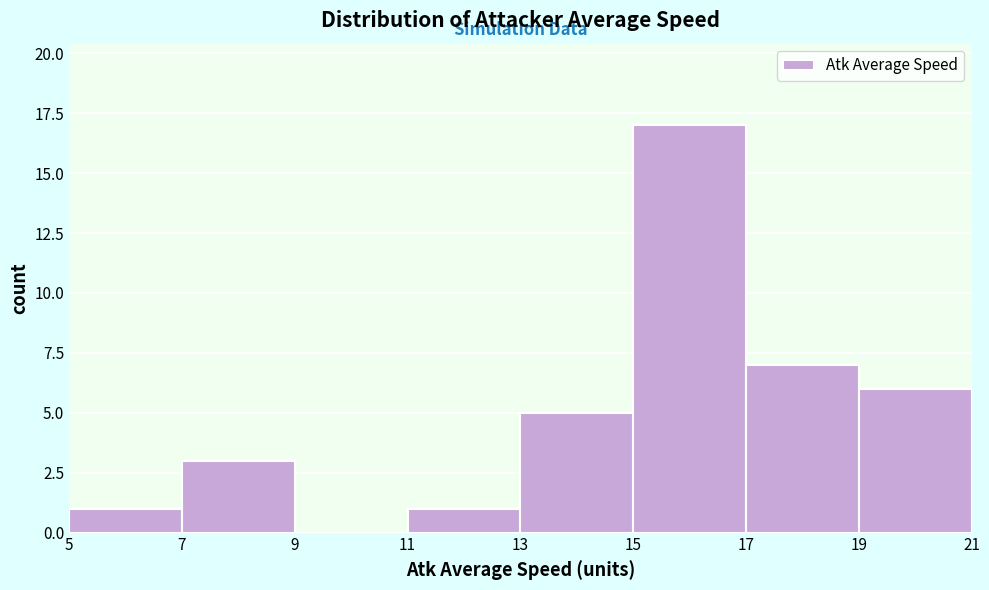

Reading left to right, list every bar in this chart as the range it spans on the x-axis followed by its height. The values are not printed on the chart, so give them approximately, as read against the axis.

5 to 7: 1
7 to 9: 3
9 to 11: 0
11 to 13: 1
13 to 15: 5
15 to 17: 17
17 to 19: 7
19 to 21: 6